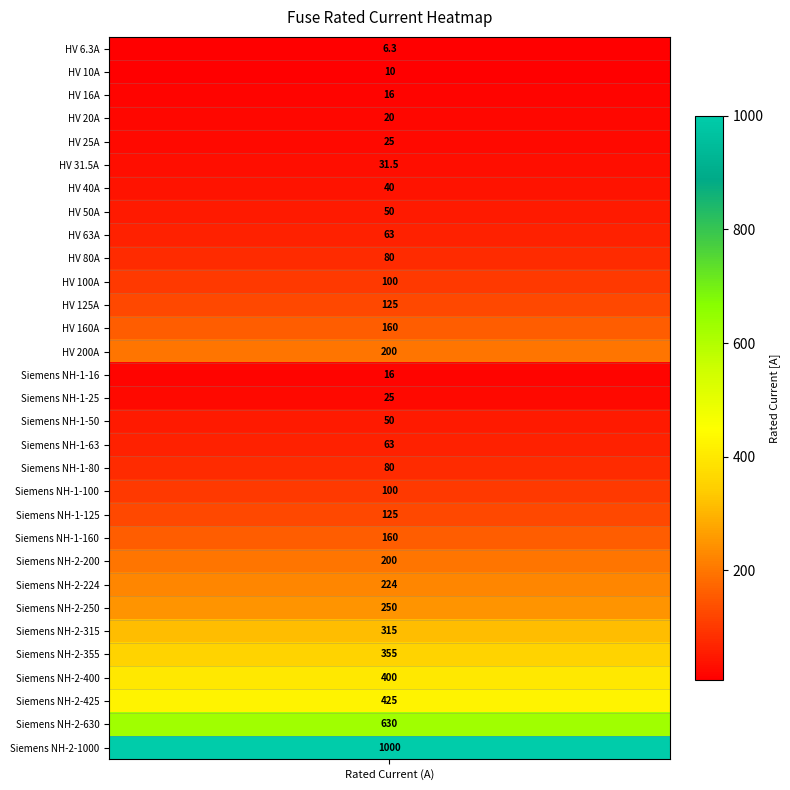

Where does the data first go above 100?

11